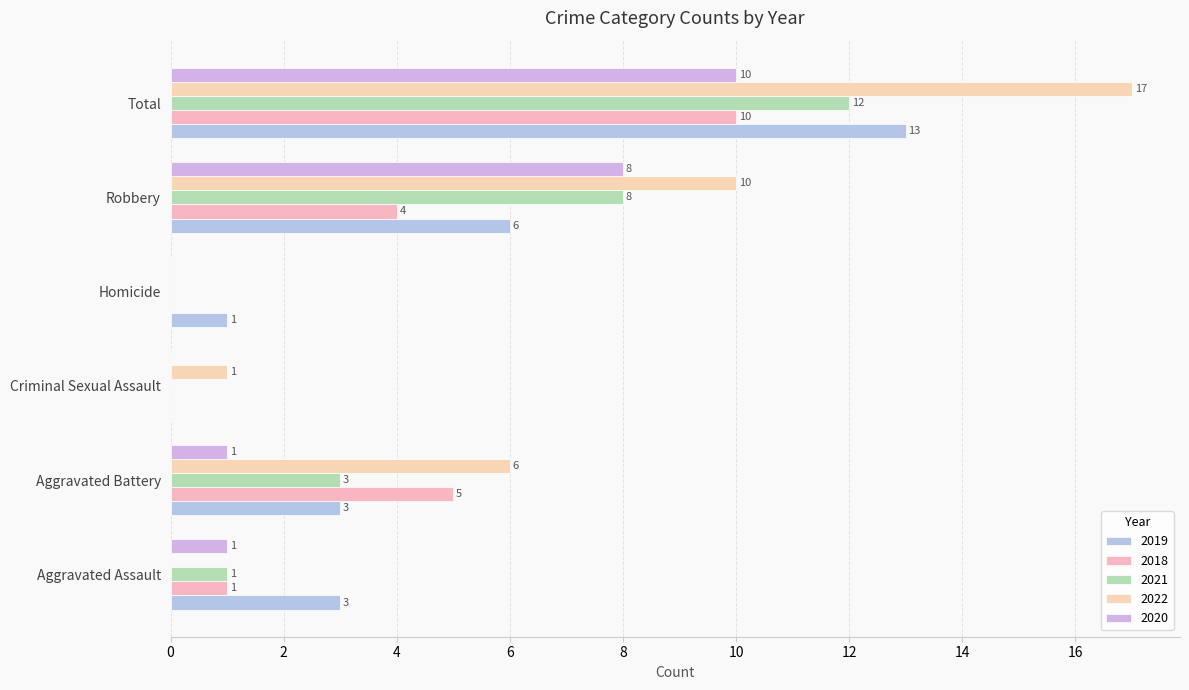

Reading left to right, transcribe all the data shown in this chart.

2019: Aggravated Assault=3	Aggravated Battery=3	Criminal Sexual Assault=0	Homicide=1	Robbery=6	Total=13
2018: Aggravated Assault=1	Aggravated Battery=5	Criminal Sexual Assault=0	Homicide=0	Robbery=4	Total=10
2021: Aggravated Assault=1	Aggravated Battery=3	Criminal Sexual Assault=0	Homicide=0	Robbery=8	Total=12
2022: Aggravated Assault=0	Aggravated Battery=6	Criminal Sexual Assault=1	Homicide=0	Robbery=10	Total=17
2020: Aggravated Assault=1	Aggravated Battery=1	Criminal Sexual Assault=0	Homicide=0	Robbery=8	Total=10